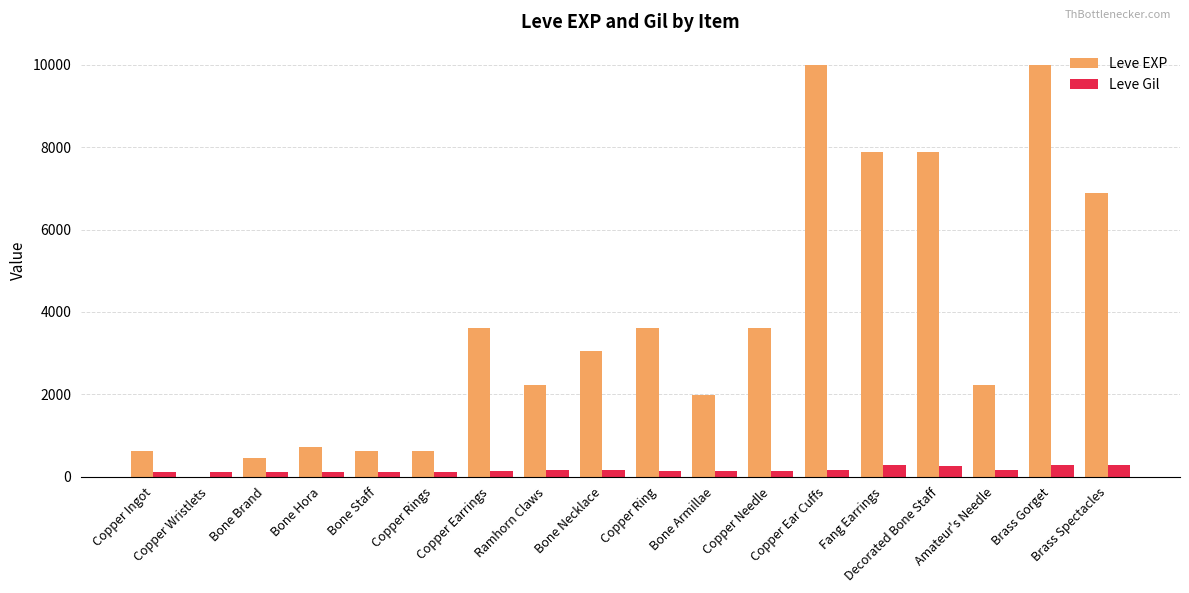

What are all the series names shown in the legend?

Leve EXP, Leve Gil